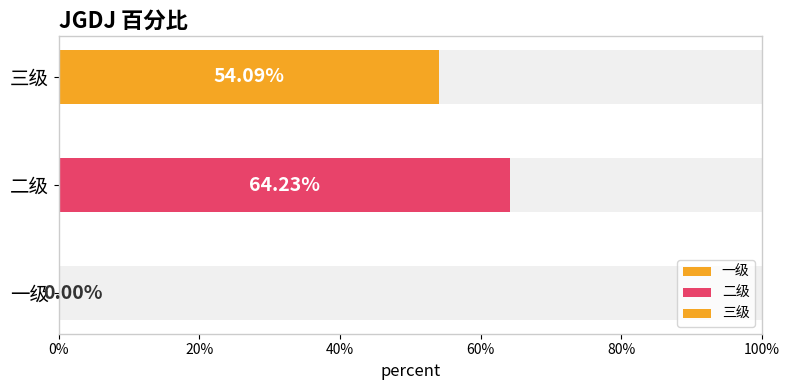

Reading left to right, what are all the values shown in this chart?

0.0	0.6	0.5